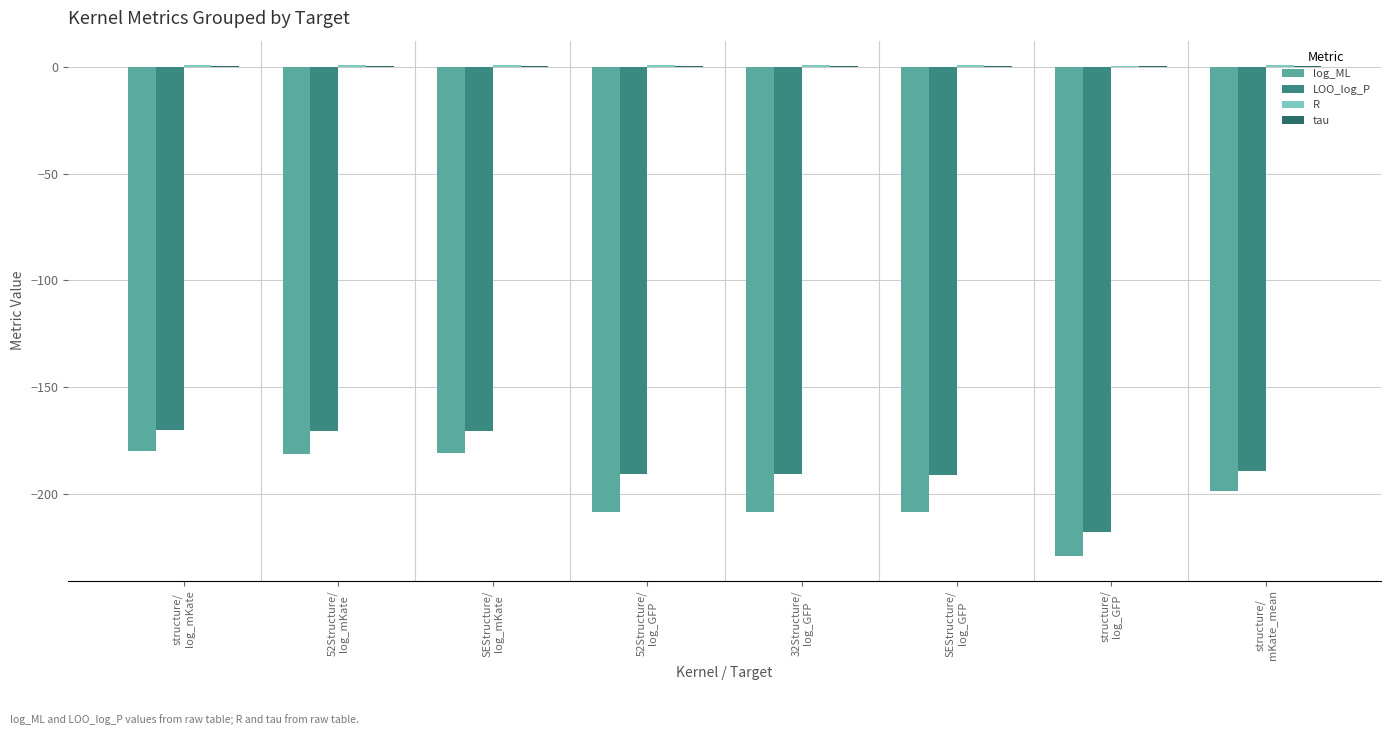

Are the bars horizontal?

No